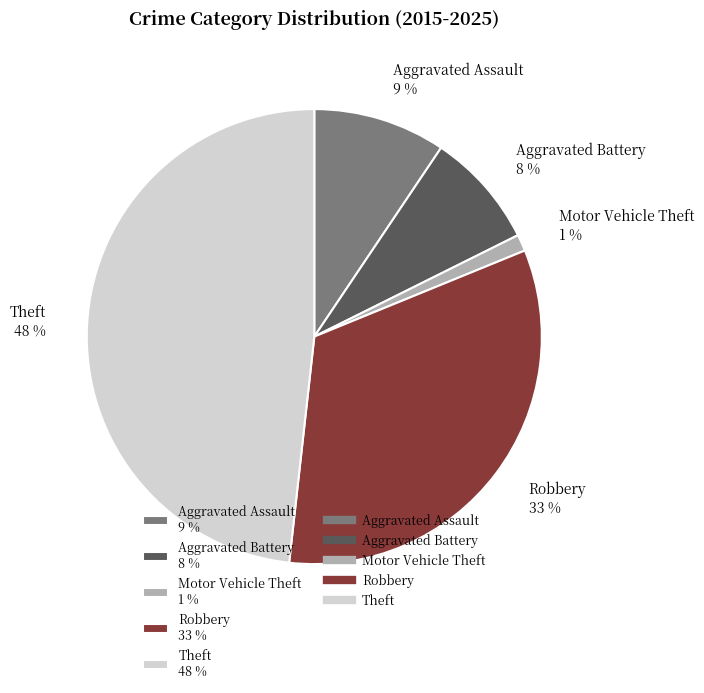

Rank the categories by value from highest to lowest.

Theft, Robbery, Aggravated Assault, Aggravated Battery, Motor Vehicle Theft